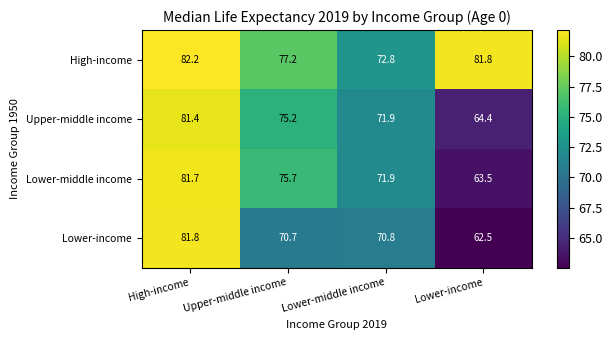

What is the smallest value displayed?

62.5